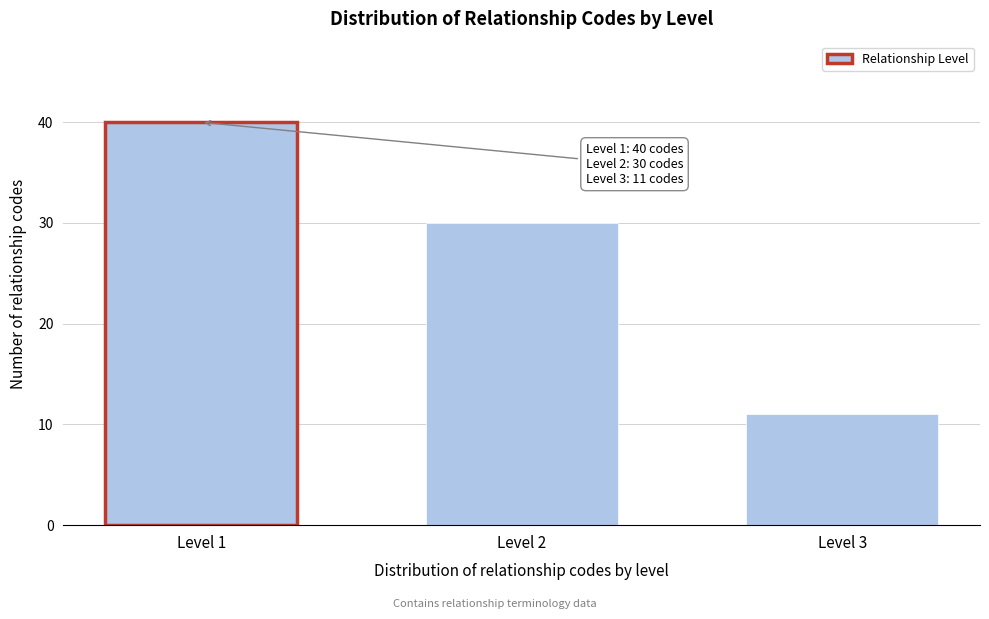

Reading left to right, extract all data points from this chart.

40	30	11